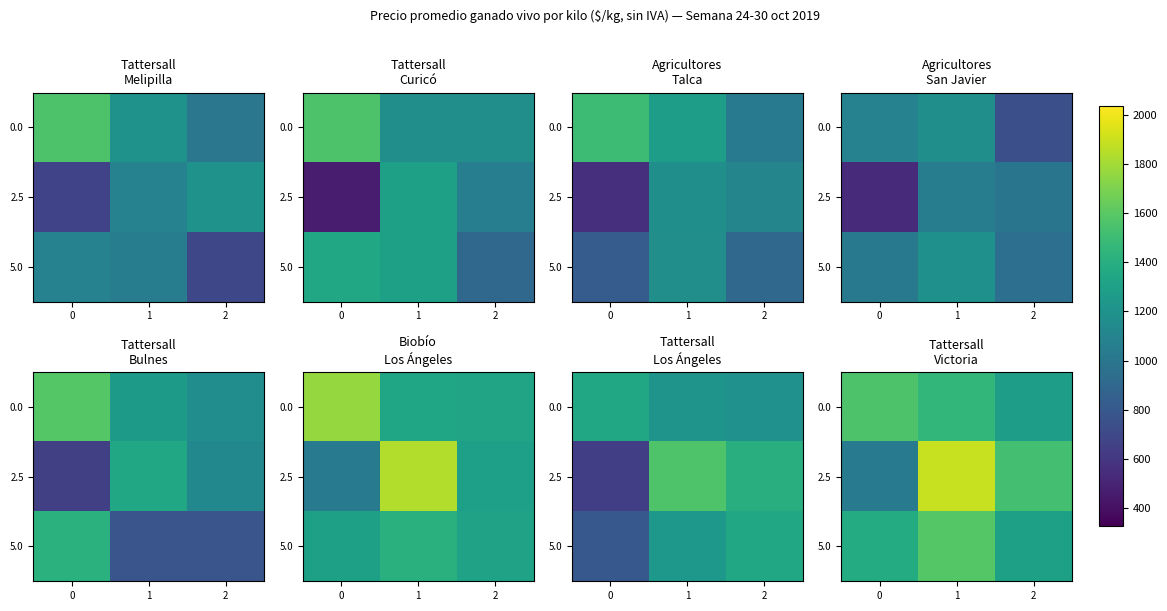

Is it true that 0.0 equals 1457.9 at 1?

True